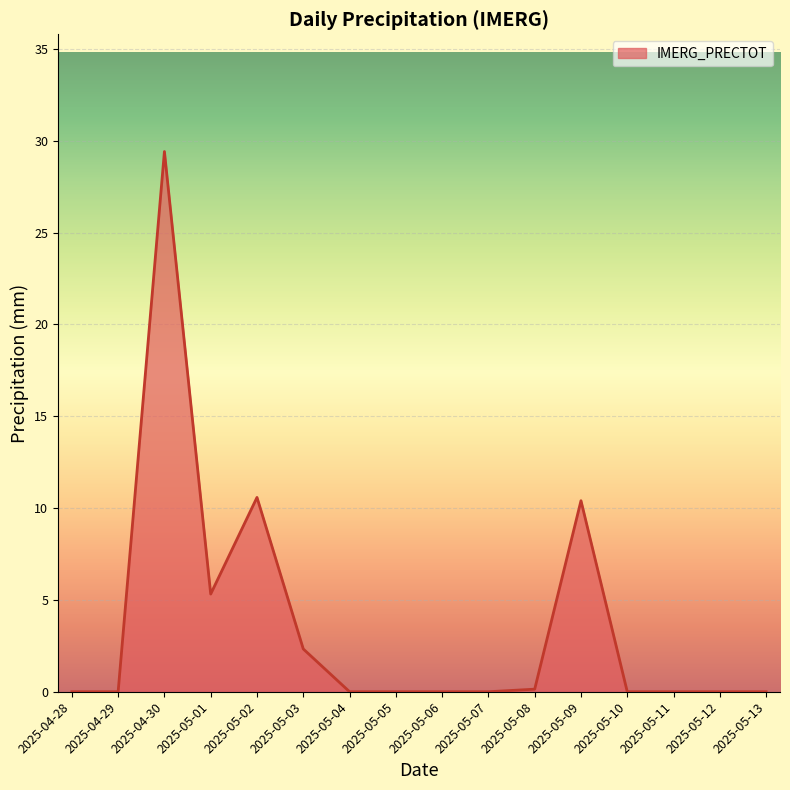

What position from the left is 2025-05-09?

12